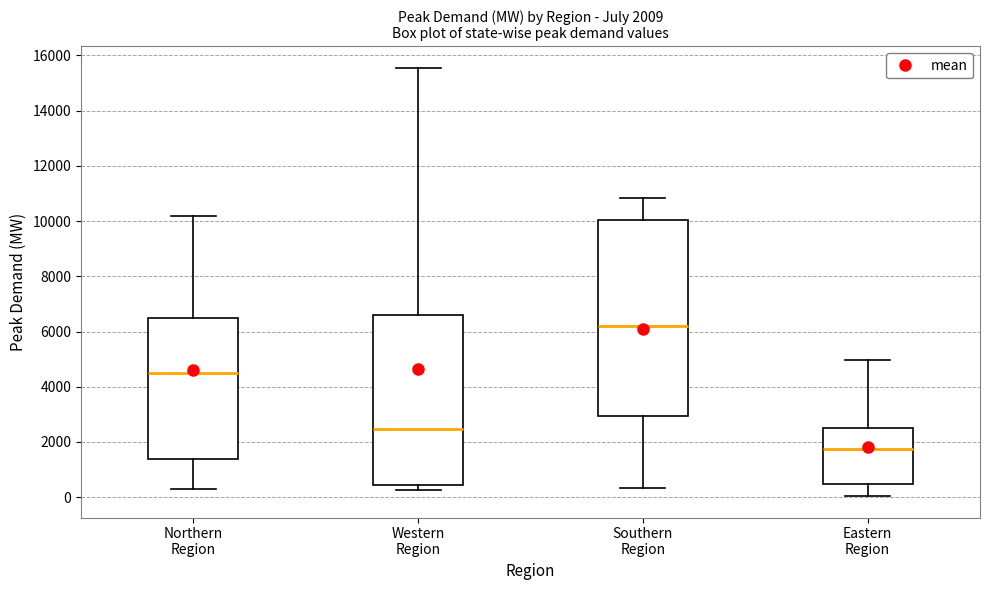

Which box's median line is the highest?

Southern Region